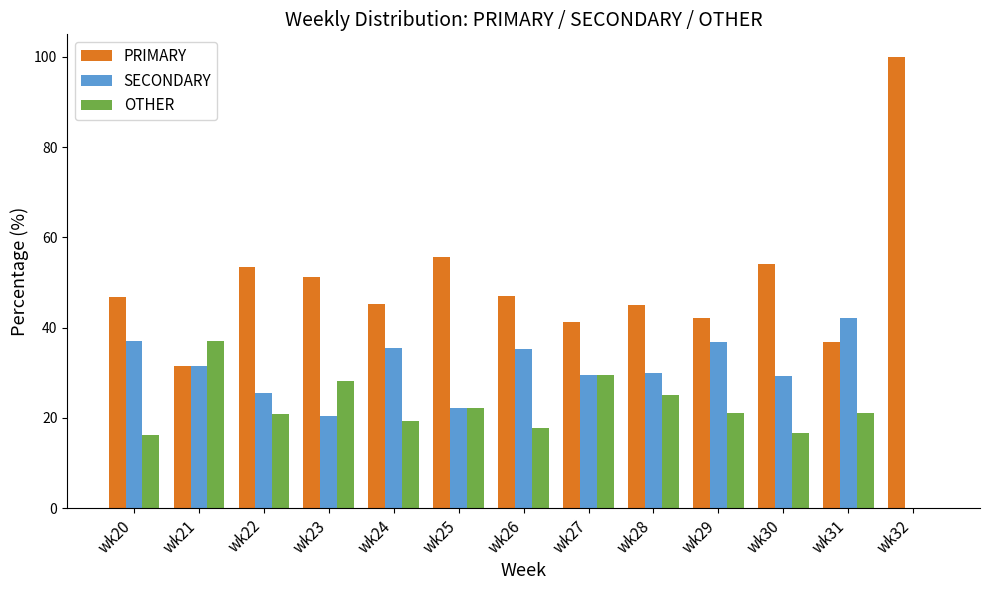

What is the greatest value displayed?

100.0